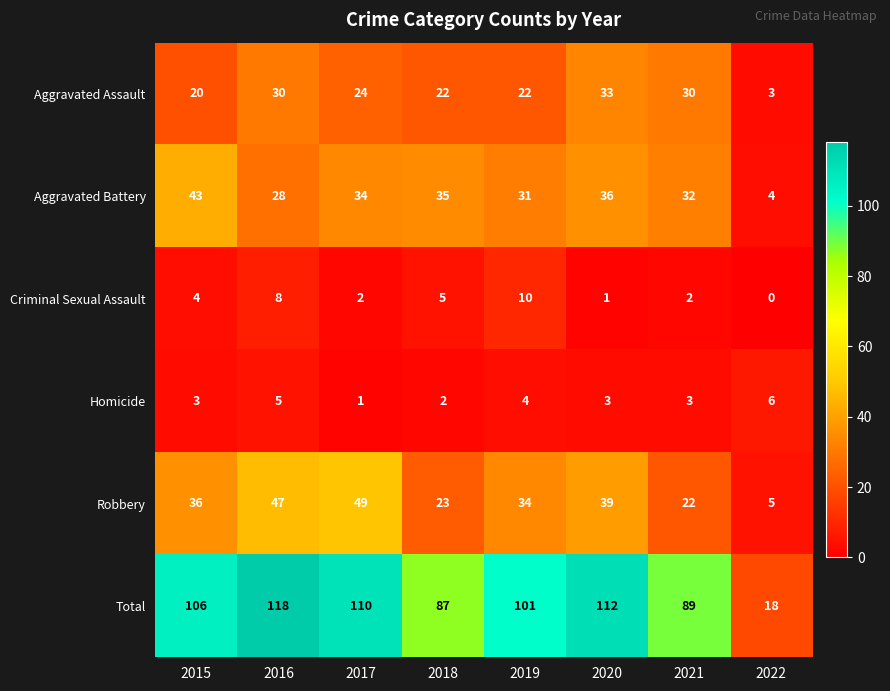

What is the total value across all series at 2021?

178